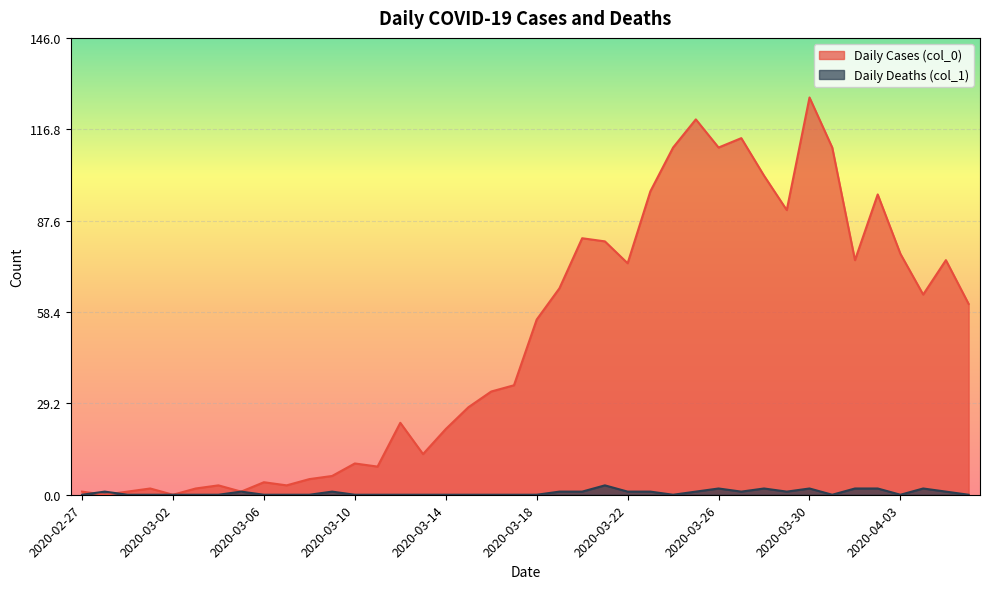

At which category does Daily Deaths (col_1) reach its first local peak?

2020-02-28